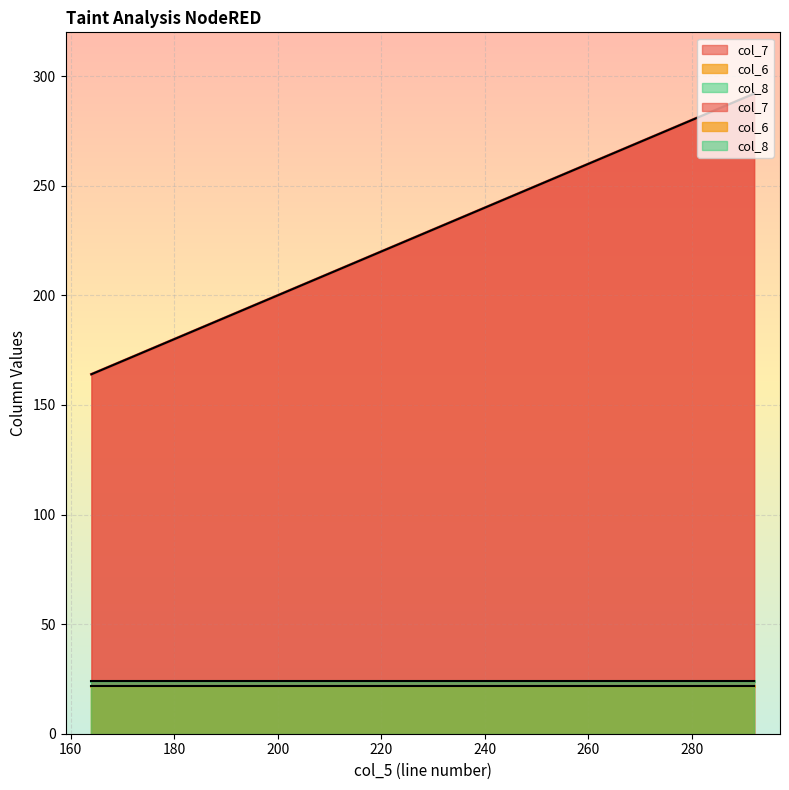

How many categories are shown in the chart?

4